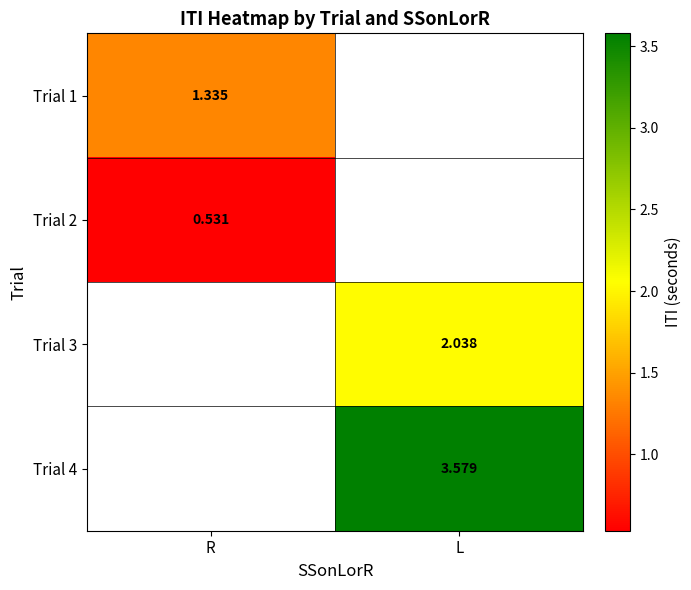

Is the value of Trial 2 at R greater than the value of Trial 3 at L?

No